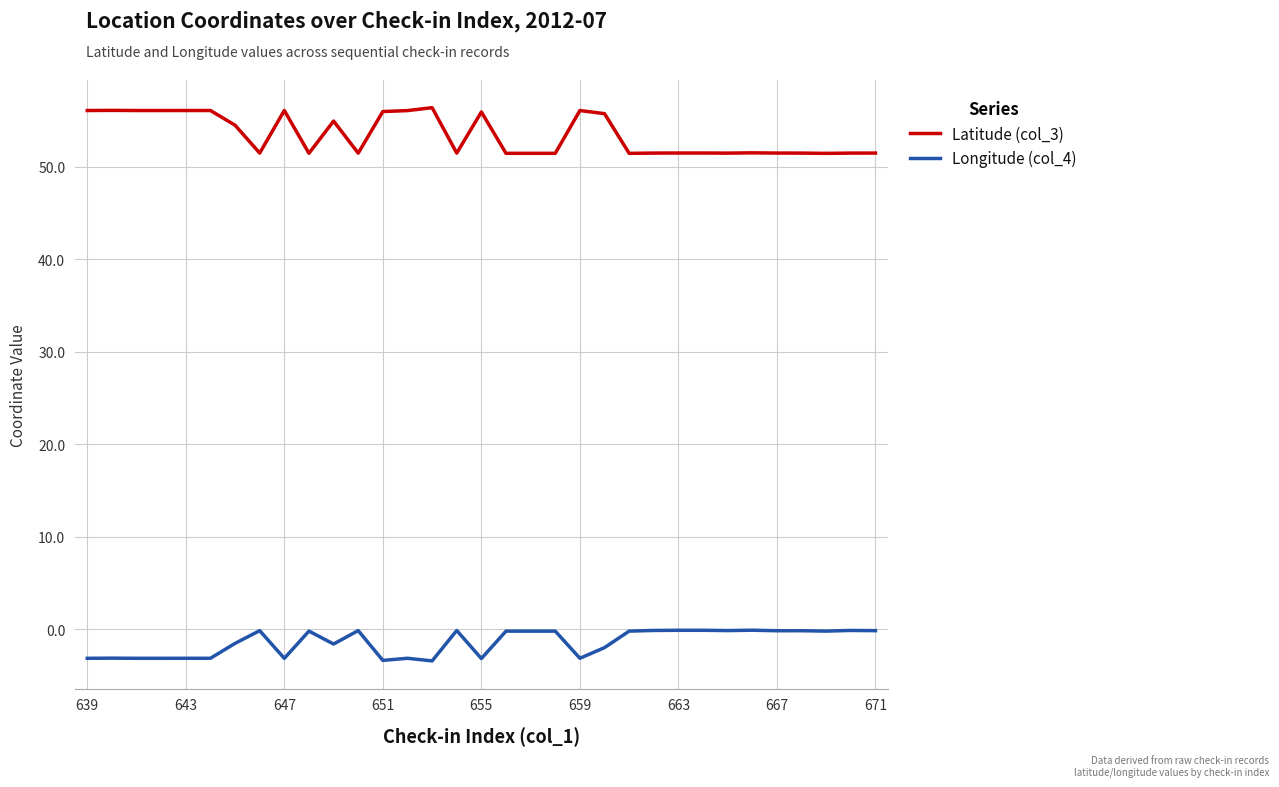

What is the sum of all Longitude (col_4) values?

-46.8